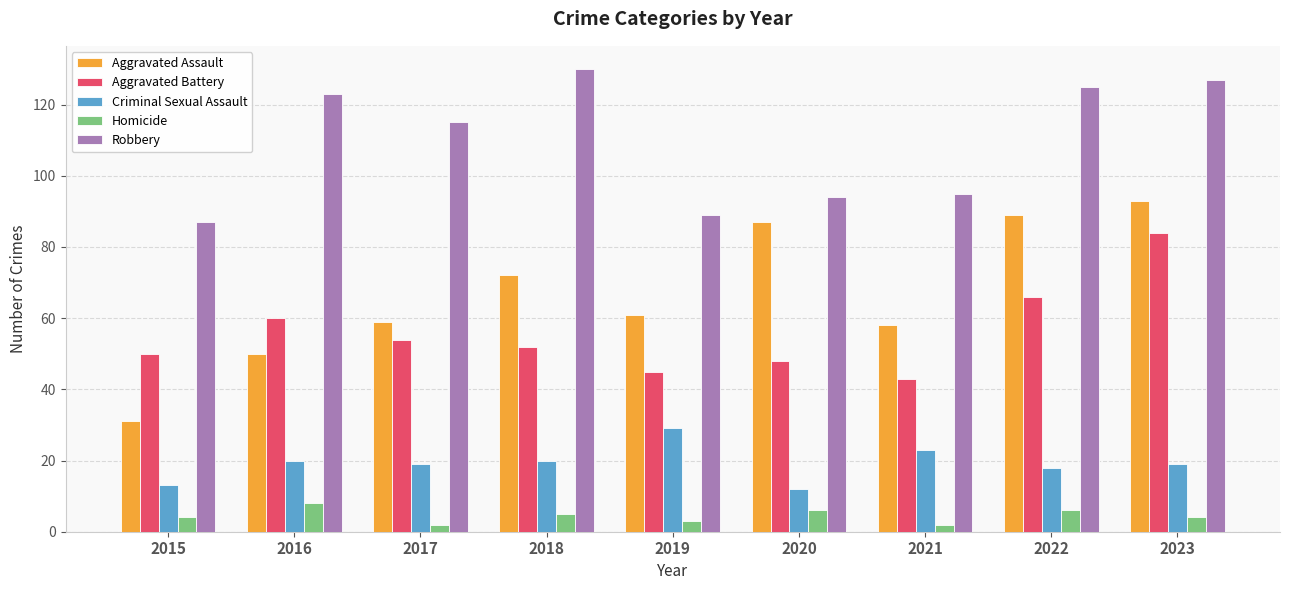

Does the chart contain any negative values?

No